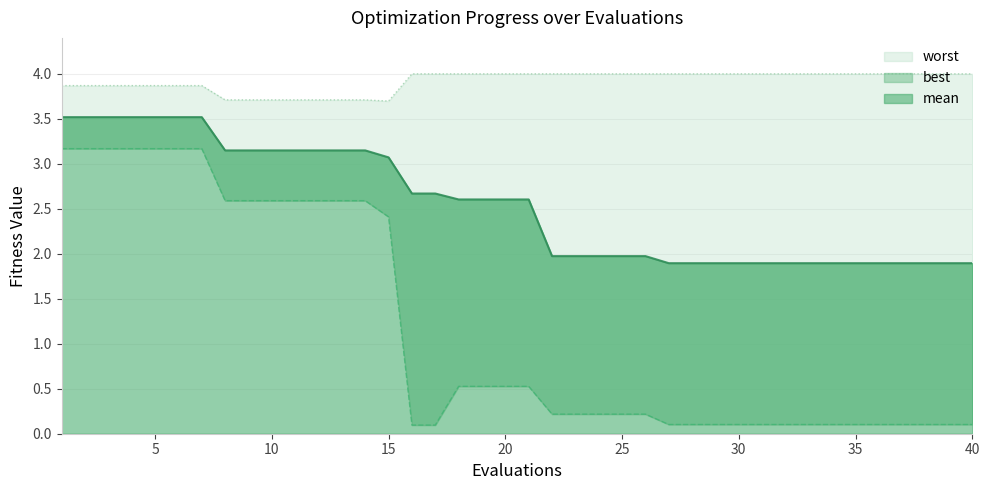

Which label corresponds to the smallest value in the chart?

16